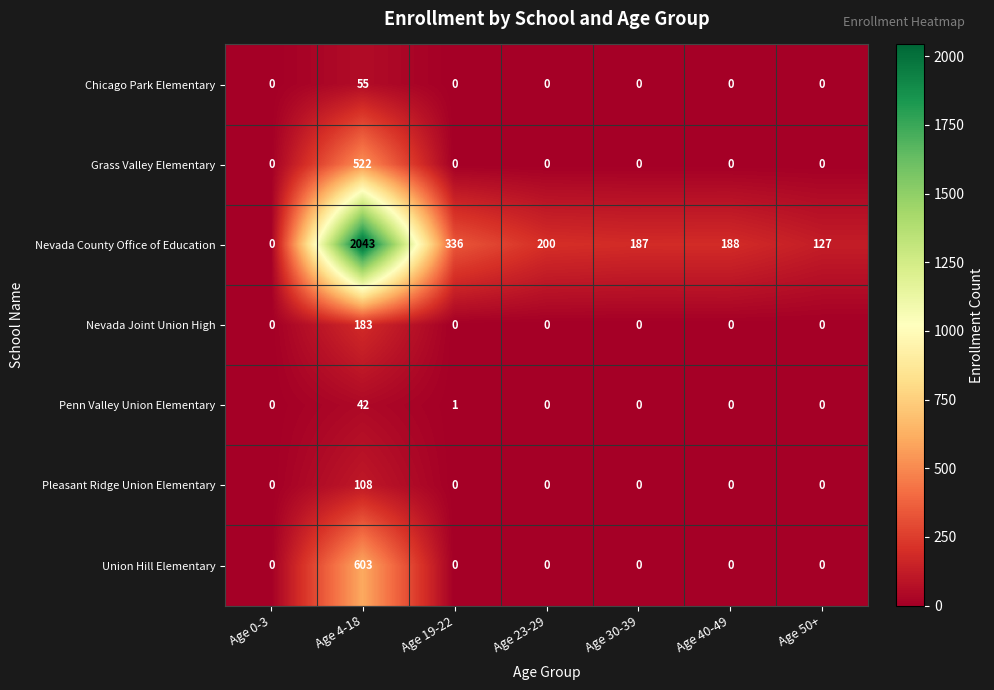

The value of Pleasant Ridge Union Elementary at Age 40-49 is 0. True or false?

True